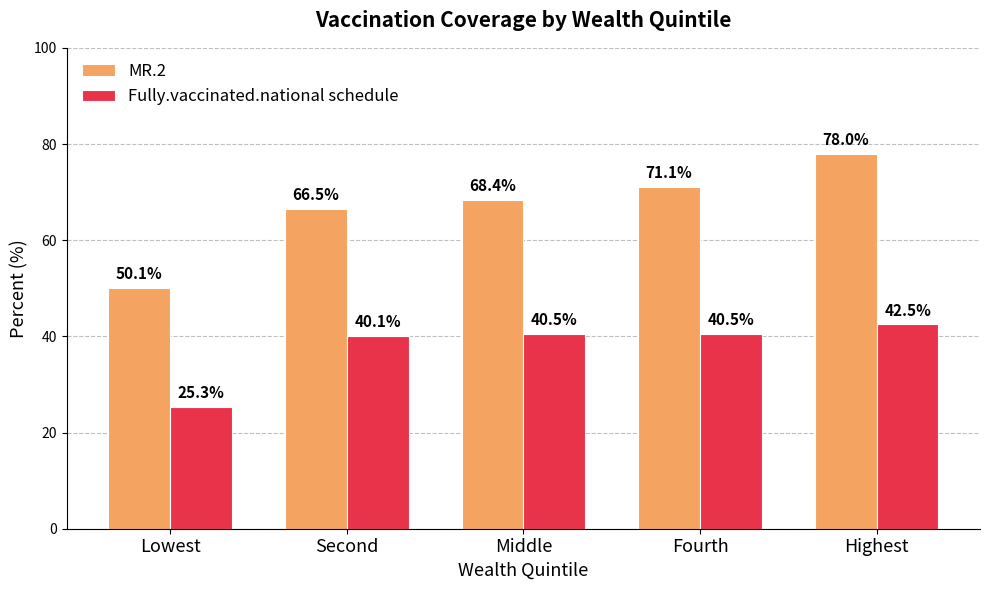

What is the approximate value of MR.2 at Second?

66.5